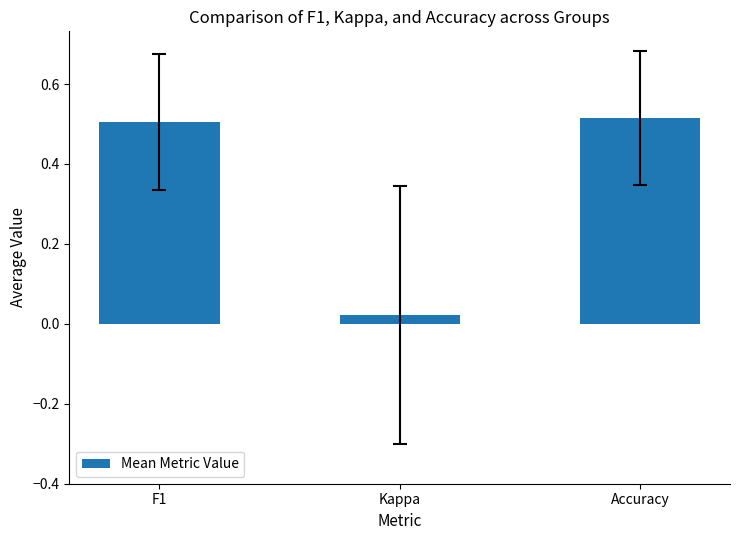

At which label is the value closest to 0?

Kappa